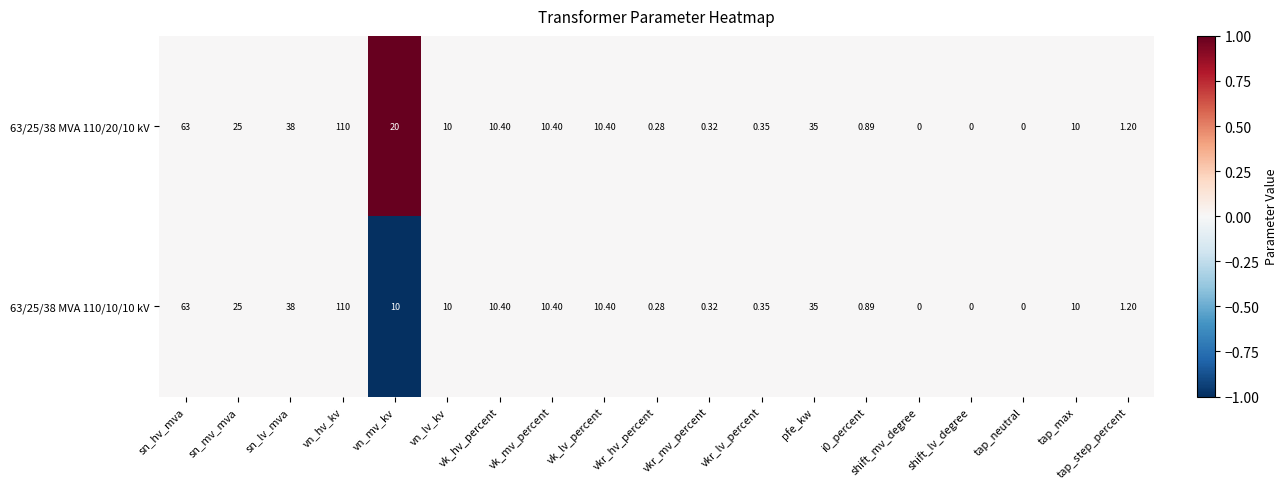

At which label does 63/25/38 MVA 110/20/10 kV first exceed 10?

sn_hv_mva